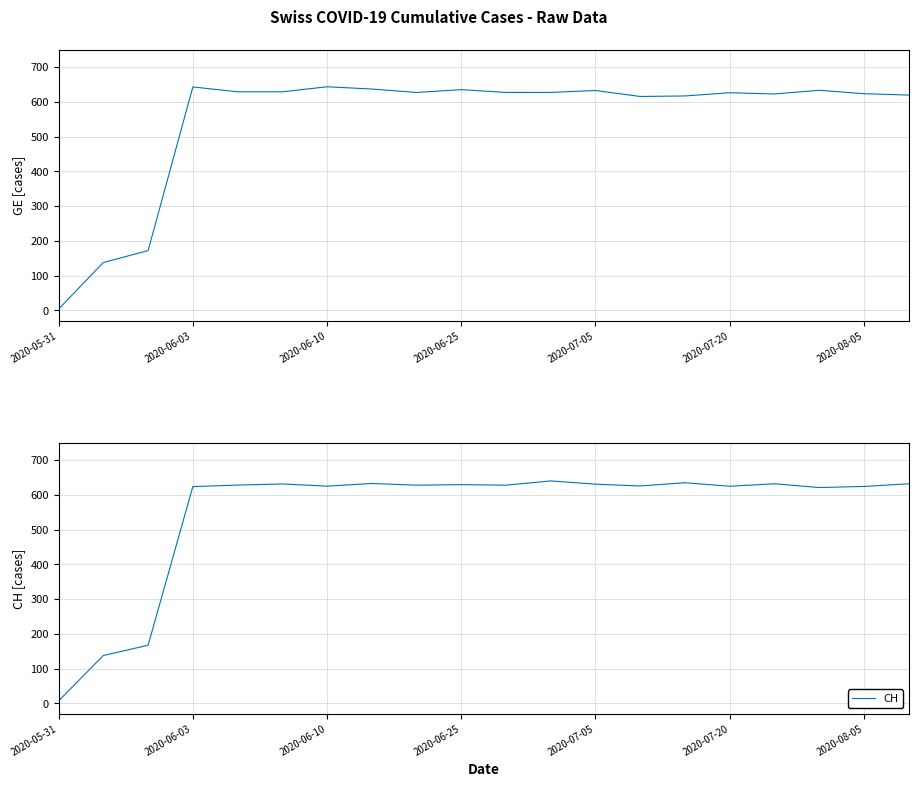

List the series in order of their peak value, highest first.

GE, CH